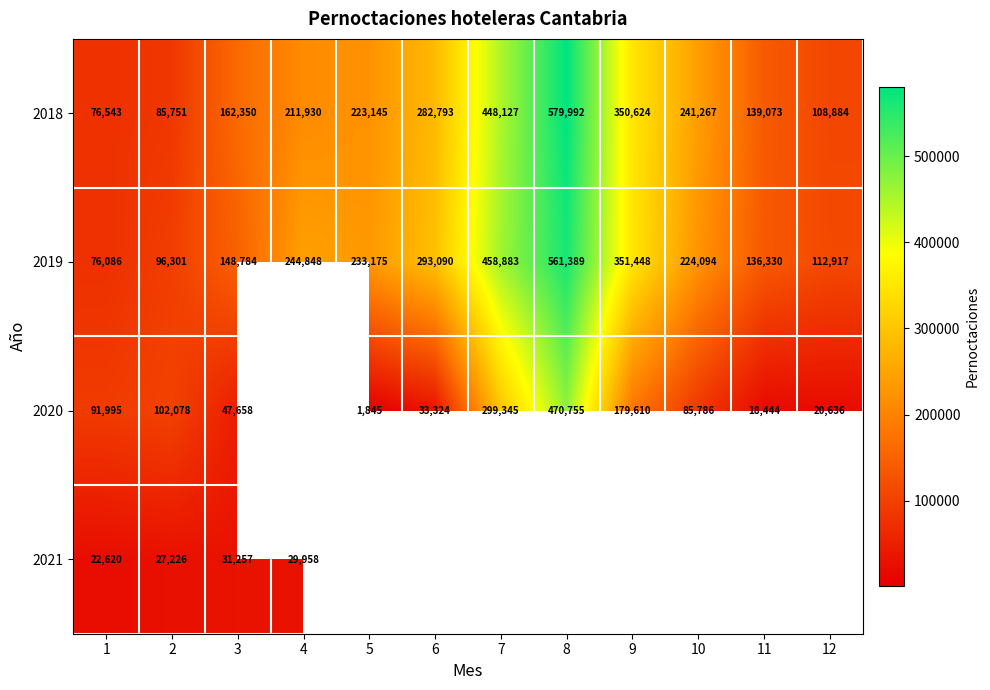

Rank the categories by 2019 value from highest to lowest.

8, 7, 9, 6, 4, 5, 10, 3, 11, 12, 2, 1